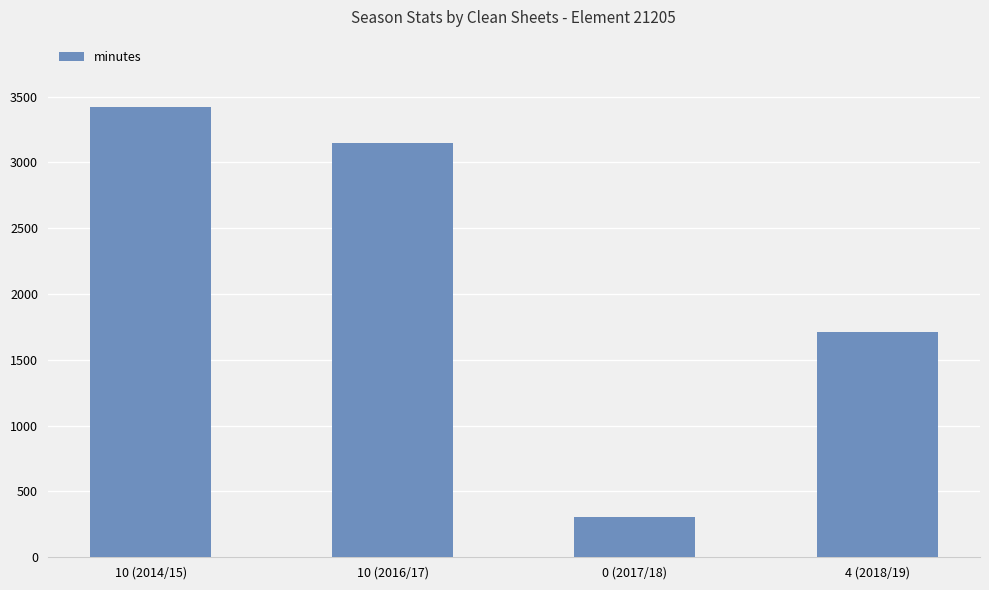

Reading left to right, list all the values displayed in this chart.

3420	3150	305	1710